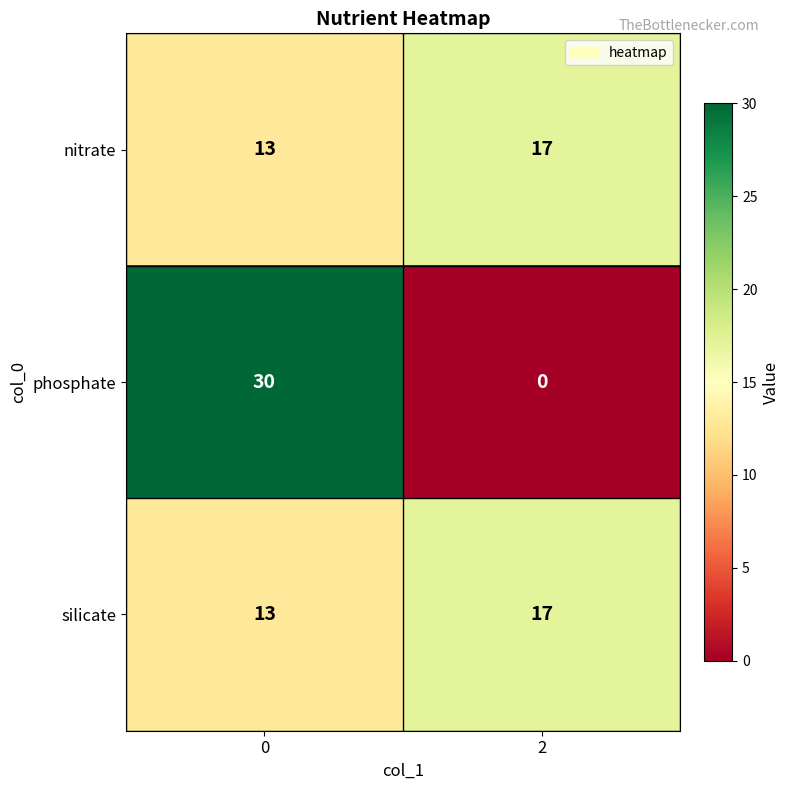

What is the total value across all series at 2?

34